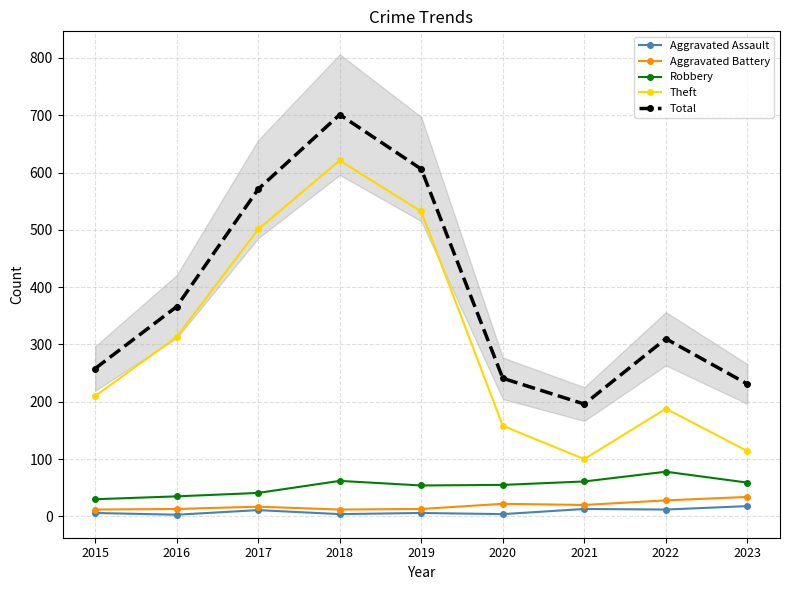

Rank the series by their maximum value, from lowest to highest.

Aggravated Assault, Aggravated Battery, Robbery, Theft, Total